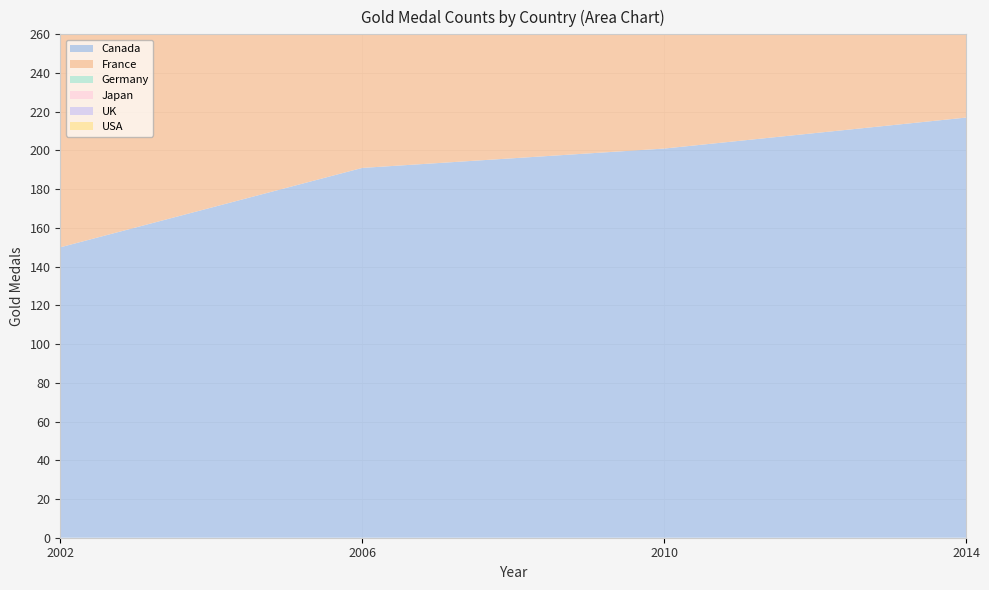

Reading left to right, extract all data points from this chart.

Canada: 150	191	201	217
France: 114	82	104	107
Germany: 157	155	149	151
Japan: 103	110	91	109
UK: 49	39	52	53
USA: 202	204	212	222